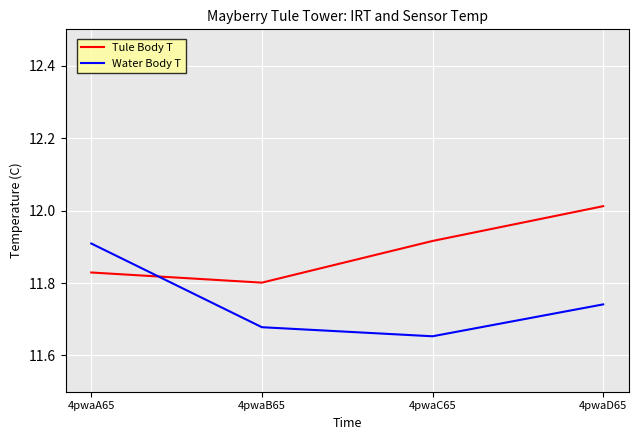

At which label does Tule Body T reach its minimum?

4pwaB65